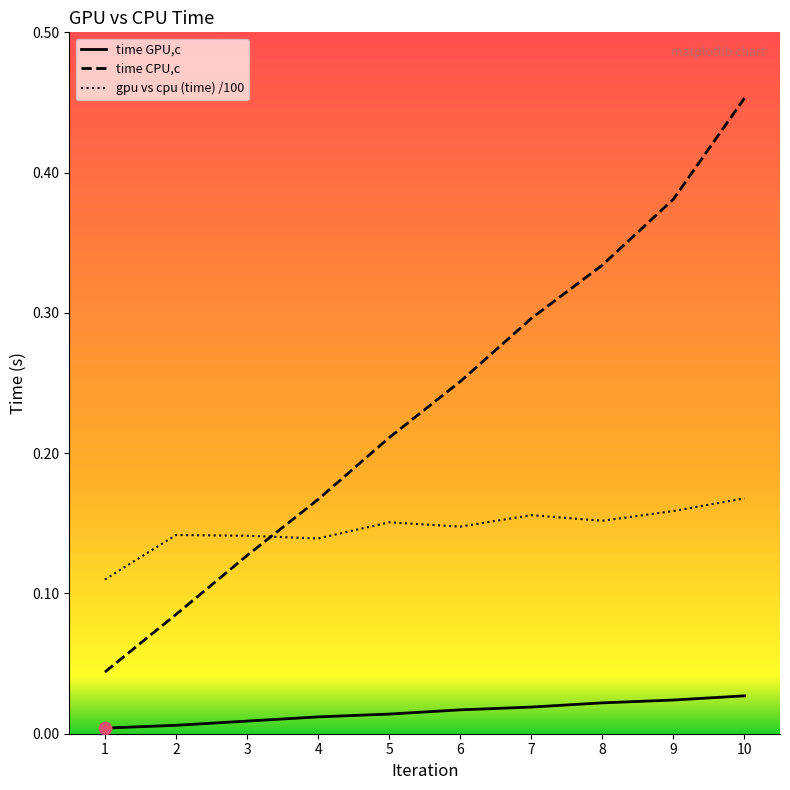

Which series has the largest total across all categories?

time CPU,c